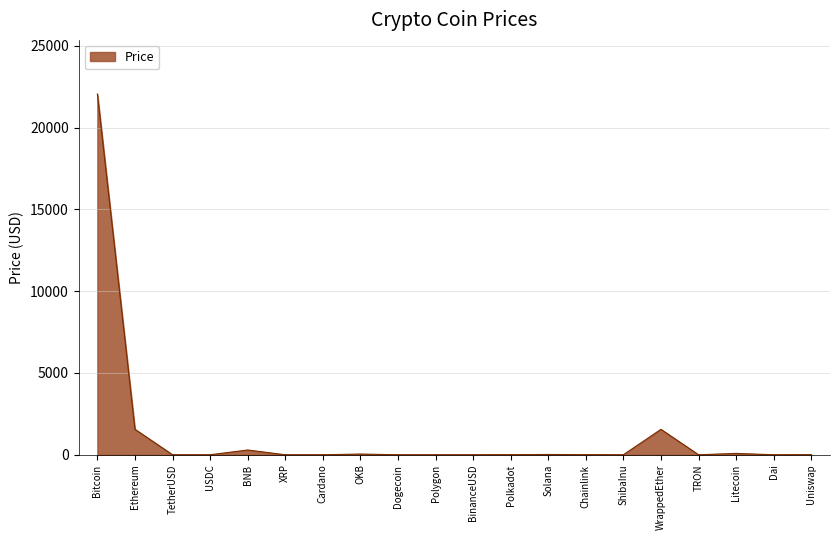

What is the greatest value displayed?

22053.4